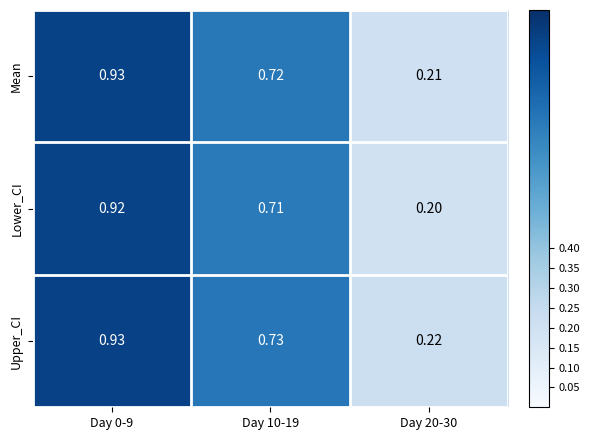

Which series has the largest total across all categories?

Upper_CI